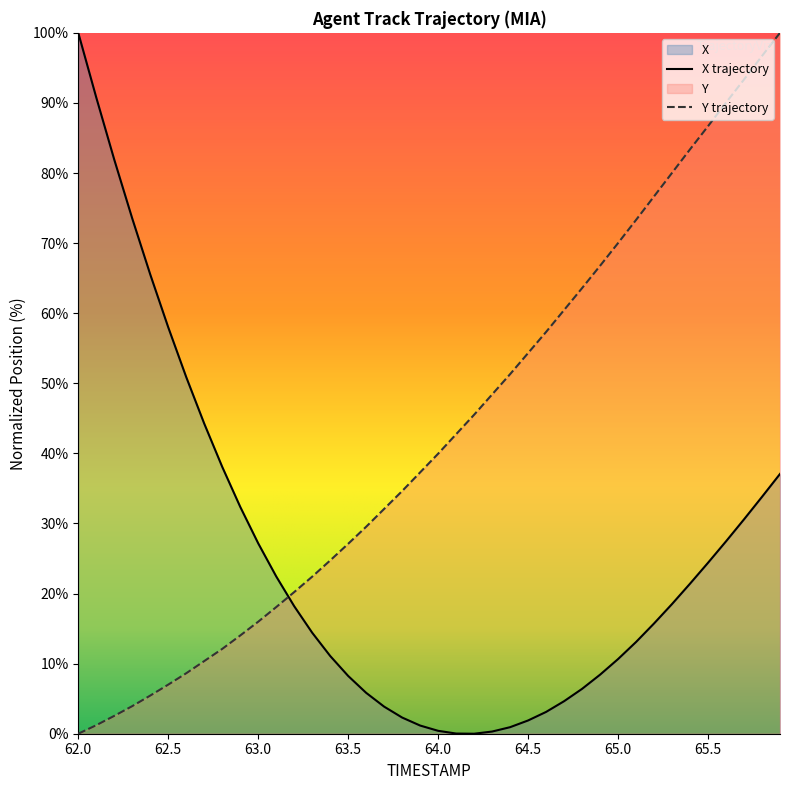

Reading left to right, transcribe all the data shown in this chart.

X: 62.0=100.0	62.1=90.8	62.2=81.9	62.3=73.5	62.4=65.5	62.5=58.0	62.6=50.9	62.7=44.2	62.8=38.1	62.9=32.4	63.0=27.2	63.1=22.4	63.2=18.2	63.3=14.4	63.4=11.1	63.5=8.2	63.6=5.8	63.7=3.9	63.8=2.3	63.9=1.2	64.0=0.4	64.1=0.0	64.2=0.0	64.3=0.3	64.4=0.9	64.5=1.9	64.6=3.1	64.7=4.6	64.8=6.4	64.9=8.4	65.0=10.7	65.1=13.1	65.2=15.7	65.3=18.5	65.4=21.4	65.5=24.4	65.6=27.4	65.7=30.6	65.8=33.8	65.9=37.1
Y: 62.0=0.0	62.1=1.2	62.2=2.5	62.3=3.9	62.4=5.4	62.5=7.0	62.6=8.6	62.7=10.4	62.8=12.1	62.9=14.0	63.0=16.0	63.1=18.1	63.2=20.2	63.3=22.4	63.4=24.7	63.5=27.1	63.6=29.5	63.7=32.1	63.8=34.6	63.9=37.3	64.0=40.0	64.1=42.7	64.2=45.5	64.3=48.4	64.4=51.3	64.5=54.3	64.6=57.3	64.7=60.5	64.8=63.6	64.9=66.8	65.0=70.0	65.1=73.3	65.2=76.7	65.3=80.0	65.4=83.4	65.5=86.7	65.6=90.0	65.7=93.3	65.8=96.7	65.9=100.0